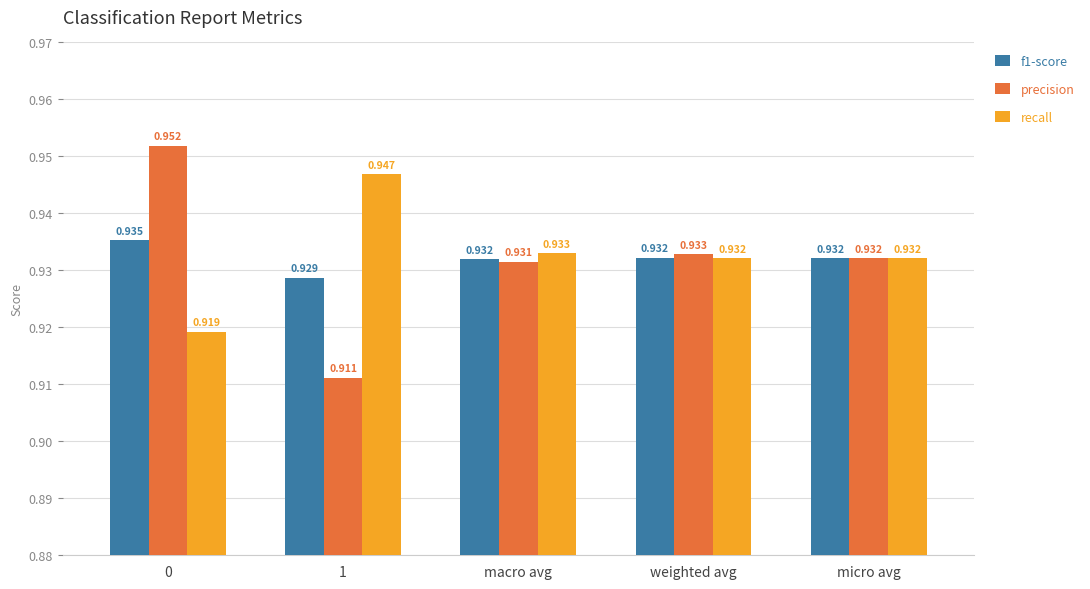

What position from the right is micro avg?

1